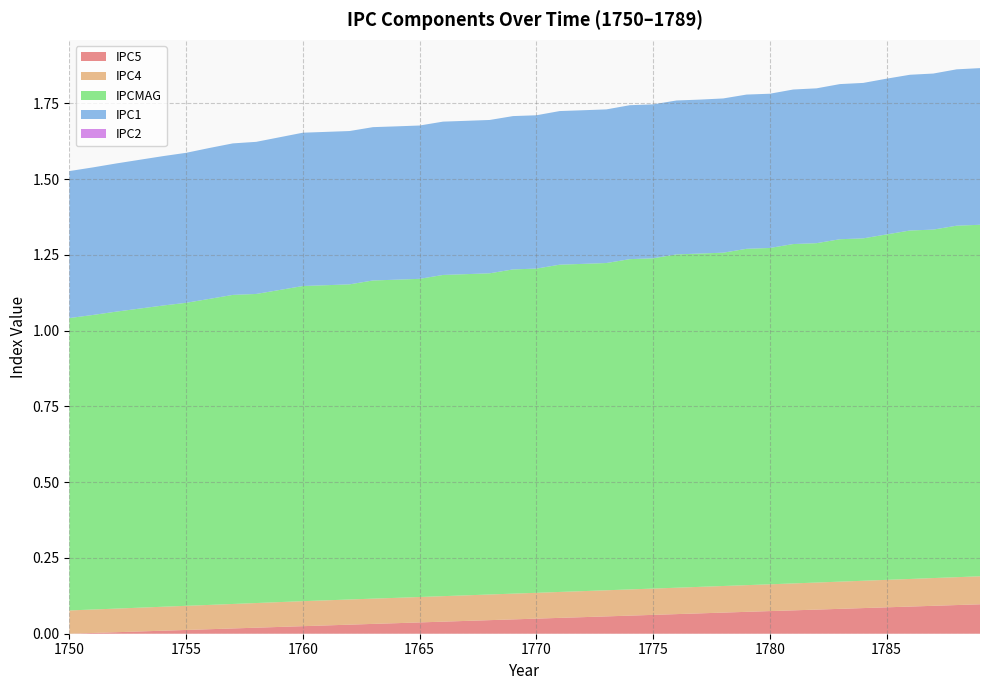

Reading right to left, extract all data points from this chart.

IPC5: 1789=0.1	1788=0.1	1787=0.1	1786=0.1	1785=0.1	1784=0.1	1783=0.1	1782=0.1	1781=0.1	1780=0.1	1779=0.1	1778=0.1	1777=0.1	1776=0.1	1775=0.1	1774=0.1	1773=0.1	1772=0.1	1771=0.1	1770=0.0	1769=0.0	1768=0.0	1767=0.0	1766=0.0	1765=0.0	1764=0.0	1763=0.0	1762=0.0	1761=0.0	1760=0.0	1759=0.0	1758=0.0	1757=0.0	1756=0.0	1755=0.0	1754=0.0	1753=0.0	1752=0.0	1751=0.0	1750=0.0
IPC4: 1789=0.1	1788=0.1	1787=0.1	1786=0.1	1785=0.1	1784=0.1	1783=0.1	1782=0.1	1781=0.1	1780=0.1	1779=0.1	1778=0.1	1777=0.1	1776=0.1	1775=0.1	1774=0.1	1773=0.1	1772=0.1	1771=0.1	1770=0.1	1769=0.1	1768=0.1	1767=0.1	1766=0.1	1765=0.1	1764=0.1	1763=0.1	1762=0.1	1761=0.1	1760=0.1	1759=0.1	1758=0.1	1757=0.1	1756=0.1	1755=0.1	1754=0.1	1753=0.1	1752=0.1	1751=0.1	1750=0.1
IPCMAG: 1789=1.2	1788=1.2	1787=1.1	1786=1.1	1785=1.1	1784=1.1	1783=1.1	1782=1.1	1781=1.1	1780=1.1	1779=1.1	1778=1.1	1777=1.1	1776=1.1	1775=1.1	1774=1.1	1773=1.1	1772=1.1	1771=1.1	1770=1.1	1769=1.1	1768=1.1	1767=1.1	1766=1.1	1765=1.1	1764=1.1	1763=1.1	1762=1.0	1761=1.0	1760=1.0	1759=1.0	1758=1.0	1757=1.0	1756=1.0	1755=1.0	1754=1.0	1753=1.0	1752=1.0	1751=1.0	1750=1.0
IPC1: 1789=0.5	1788=0.5	1787=0.5	1786=0.5	1785=0.5	1784=0.5	1783=0.5	1782=0.5	1781=0.5	1780=0.5	1779=0.5	1778=0.5	1777=0.5	1776=0.5	1775=0.5	1774=0.5	1773=0.5	1772=0.5	1771=0.5	1770=0.5	1769=0.5	1768=0.5	1767=0.5	1766=0.5	1765=0.5	1764=0.5	1763=0.5	1762=0.5	1761=0.5	1760=0.5	1759=0.5	1758=0.5	1757=0.5	1756=0.5	1755=0.5	1754=0.5	1753=0.5	1752=0.5	1751=0.5	1750=0.5
IPC2: 1789=0.0	1788=0.0	1787=0.0	1786=0.0	1785=0.0	1784=0.0	1783=0.0	1782=0.0	1781=0.0	1780=0.0	1779=0.0	1778=0.0	1777=0.0	1776=0.0	1775=0.0	1774=0.0	1773=0.0	1772=0.0	1771=0.0	1770=0.0	1769=0.0	1768=0.0	1767=0.0	1766=0.0	1765=0.0	1764=0.0	1763=0.0	1762=0.0	1761=0.0	1760=0.0	1759=0.0	1758=0.0	1757=0.0	1756=0.0	1755=0.0	1754=0.0	1753=0.0	1752=0.0	1751=0.0	1750=0.0